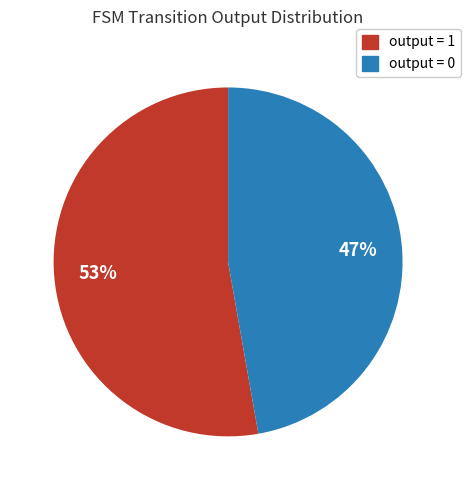

Which category accounts for the majority?

output = 1